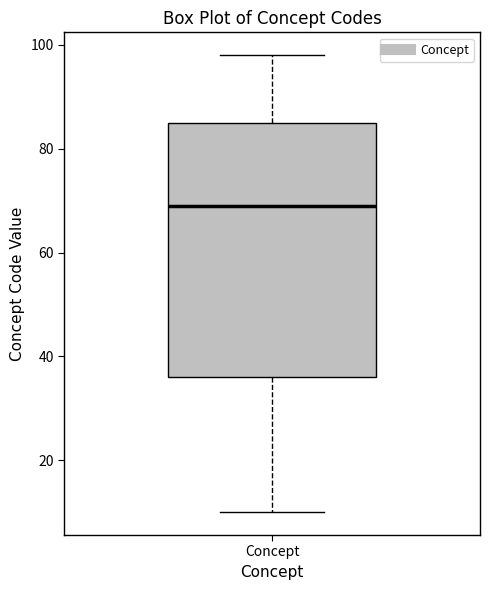

Read this box plot against the y-axis: the position of the median line, the range covered by the box, and the ends of both whiskers. The values are not printed on the chart, so give them approximately, as read against the axis.

median 70, box 36 to 86, whiskers 10 to 98